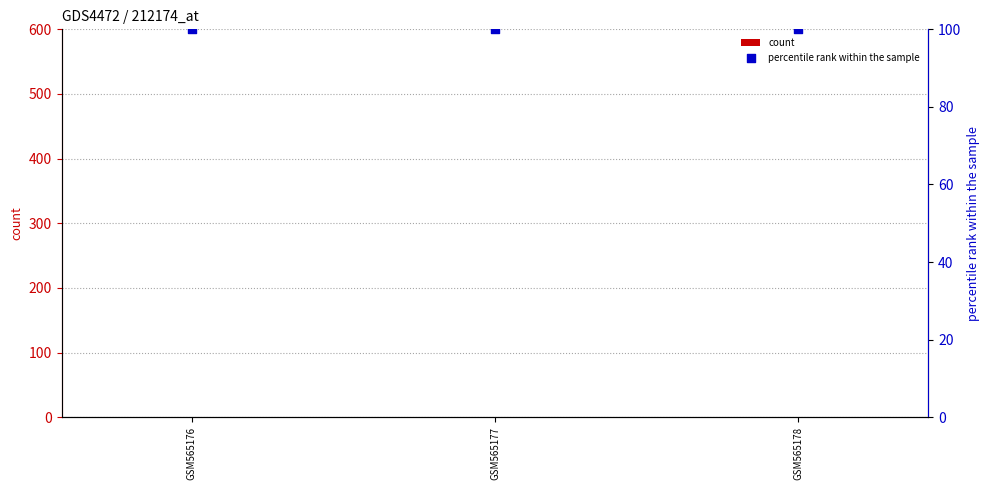

Which series has the largest Y range (max minus min)?

count